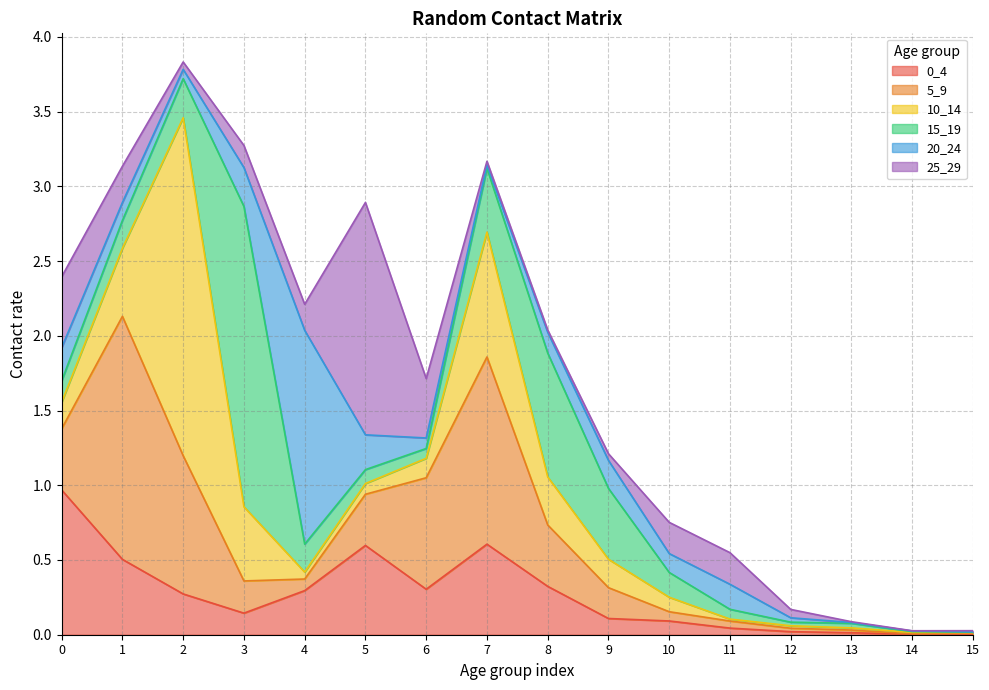

What is the difference between the 0_4 values at 12 and 9?

0.1